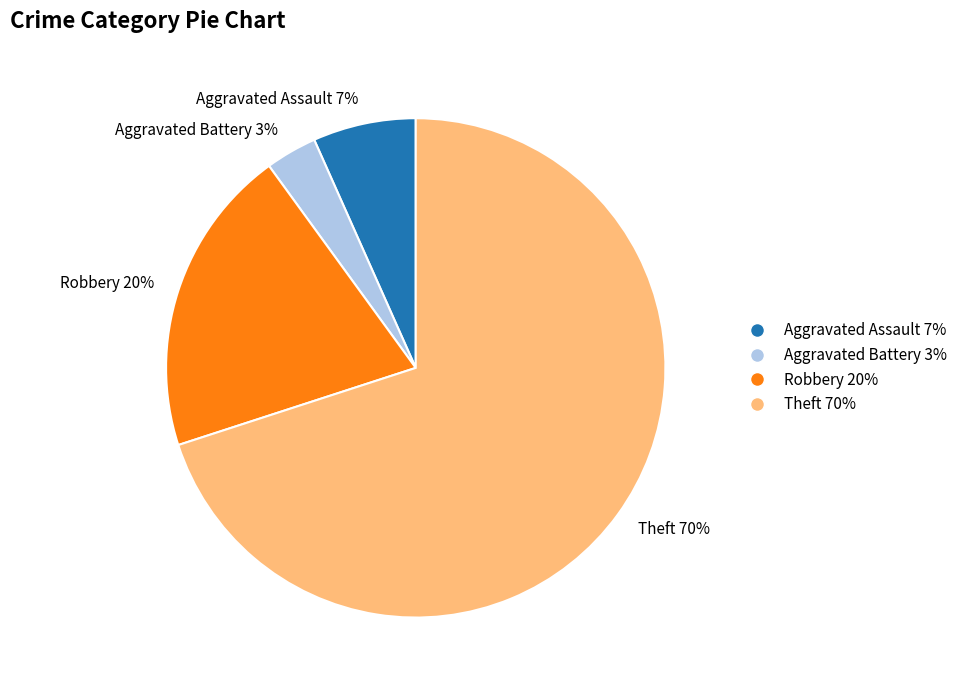

Is it true that Aggravated Assault is 13% of the pie?

False